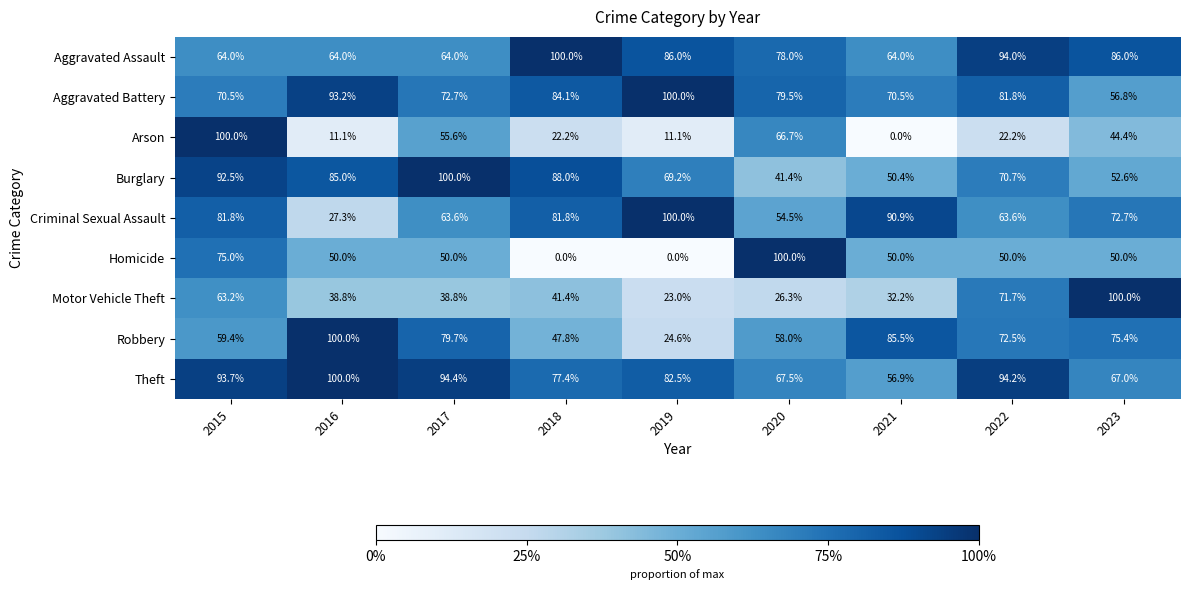

Which category has the highest value in the Arson series?

2015